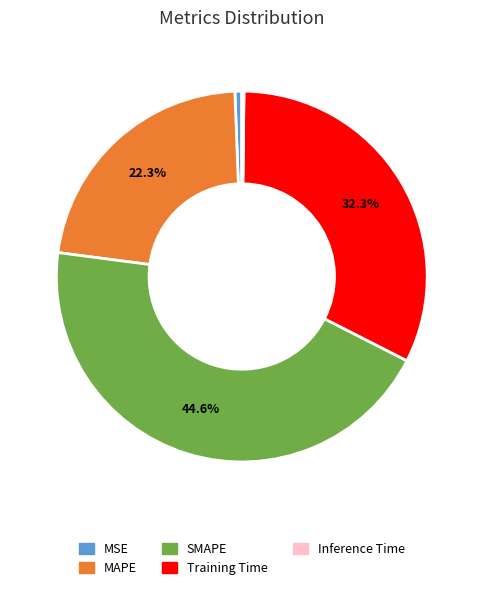

What percentage is the MAPE slice, to the nearest percent?

22%